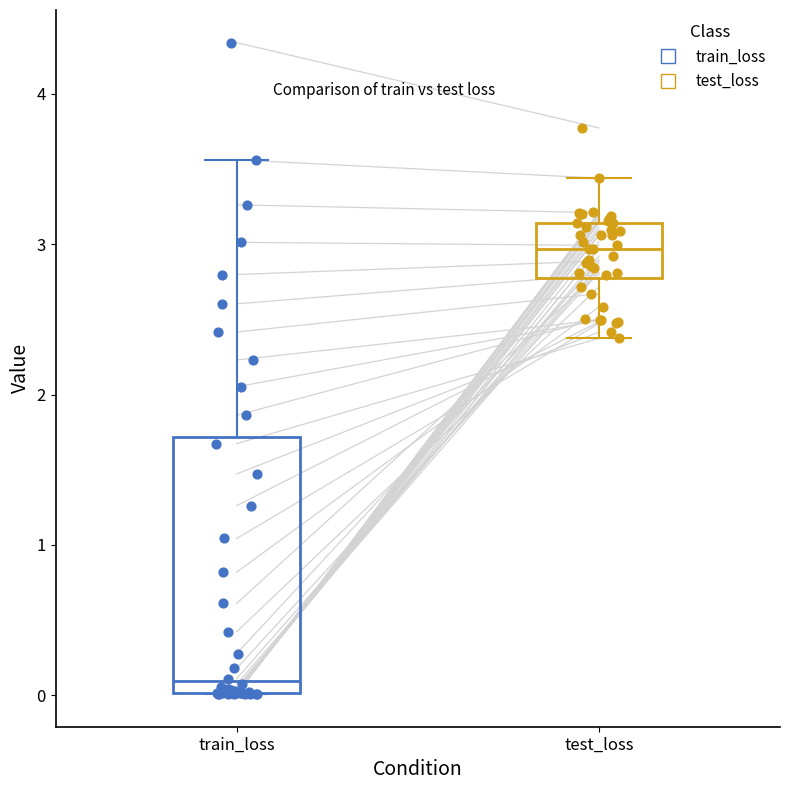

Reading left to right, read every box against the y-axis: the position of its median line, the range the box covers, and the ends of its whiskers. The values are not printed on the chart, so give them approximately, as read against the axis.

train_loss: median 0.1, box 0.0 to 1.7, whiskers 0.0 to 3.6
test_loss: median 3.0, box 2.8 to 3.1, whiskers 2.4 to 3.4